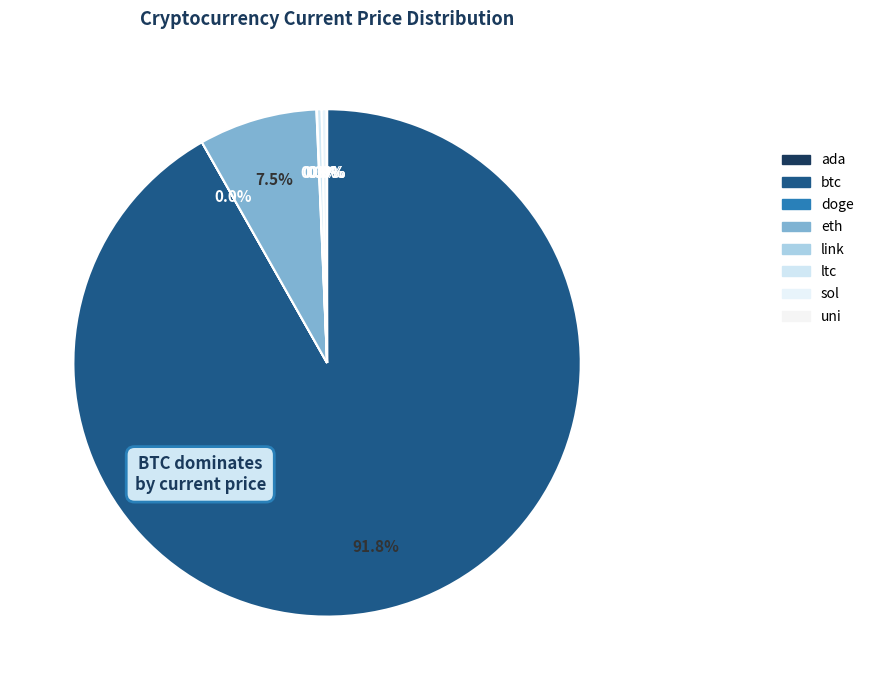

Which category has the smallest portion of the pie?

doge